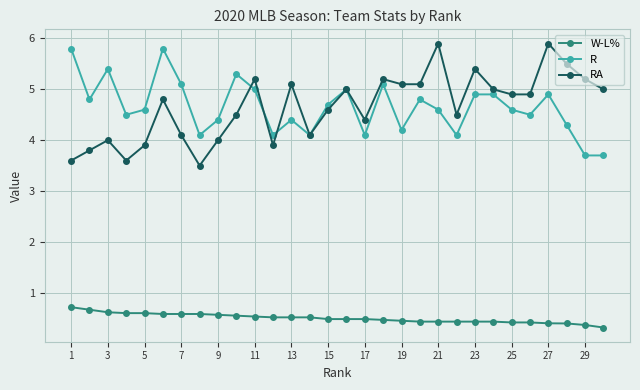

What is the maximum value for W-L%?

0.7